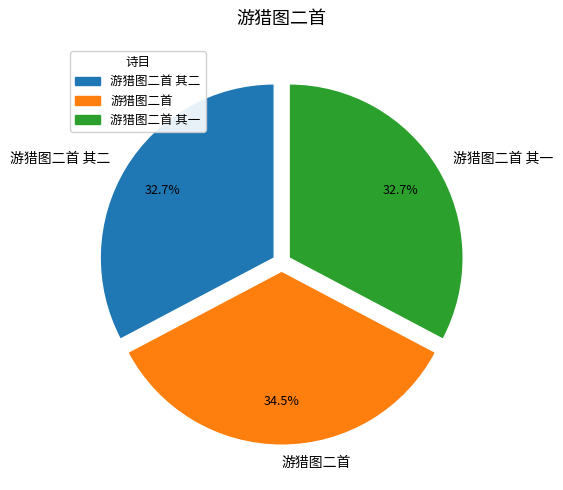

True or false: 游猎图二首 其一 accounts for 33% of the total.

True